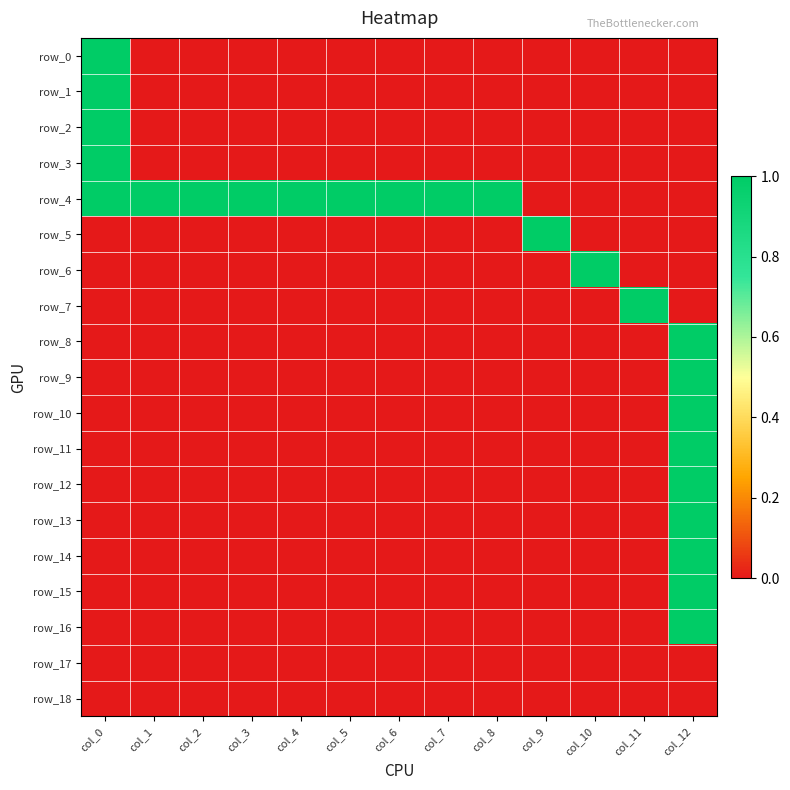

Is the value of row_0 at col_3 greater than the value of row_10 at col_10?

No